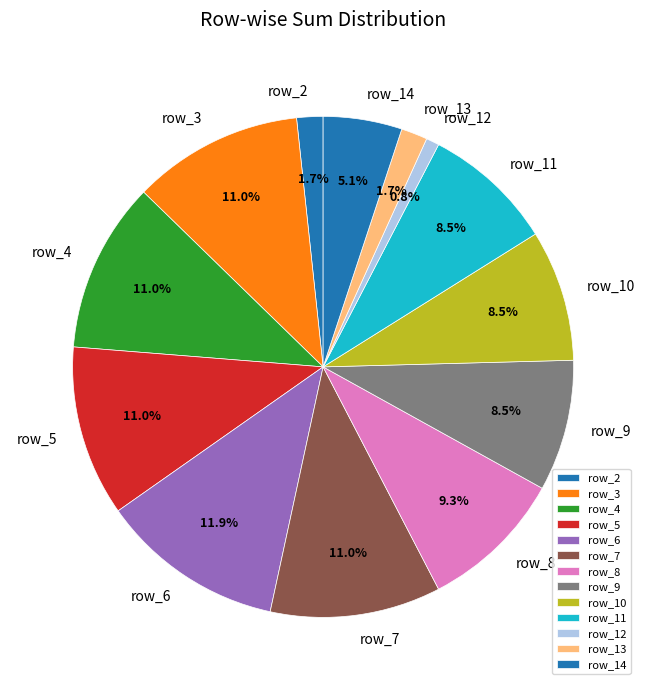

To the nearest percent, what is the average slice percentage?

8%